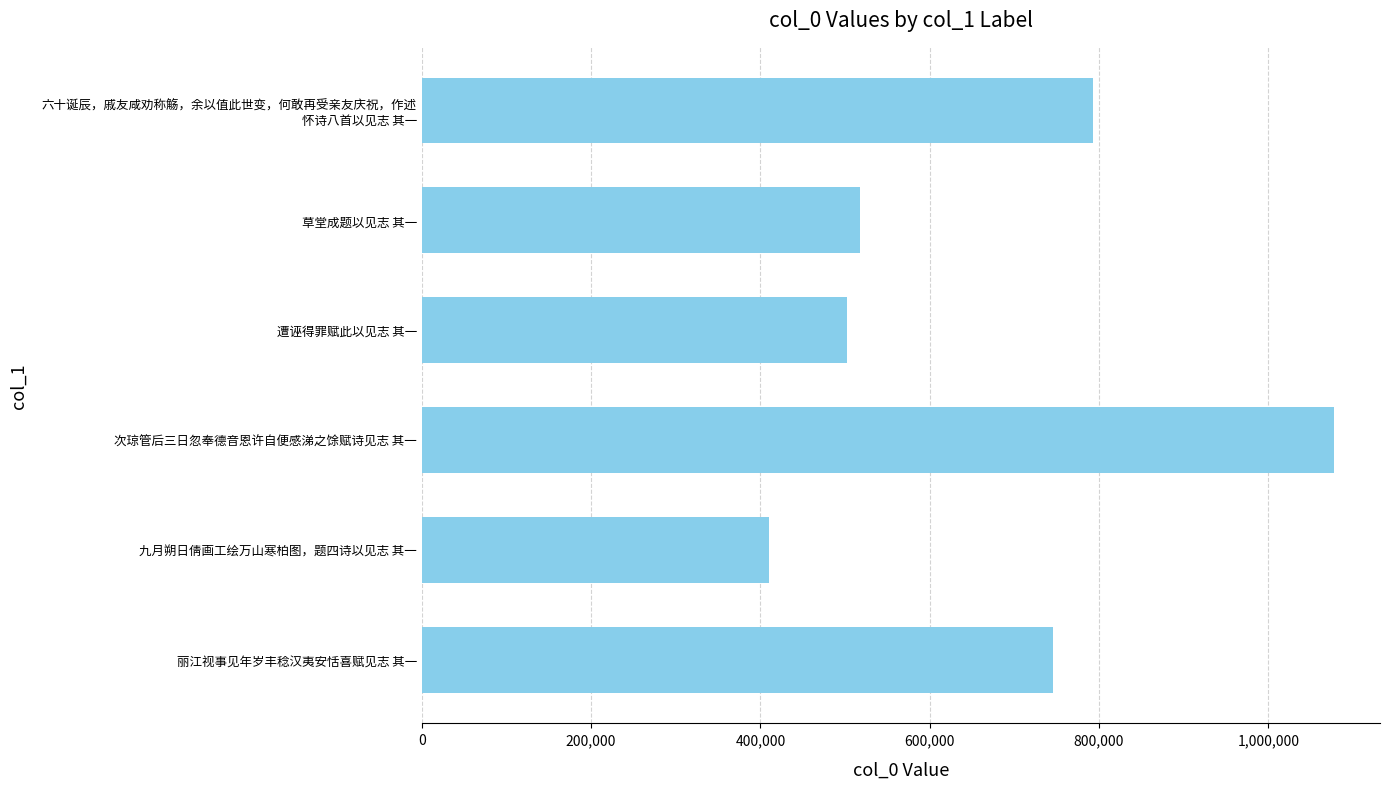

What is the sum of all values?

4045677